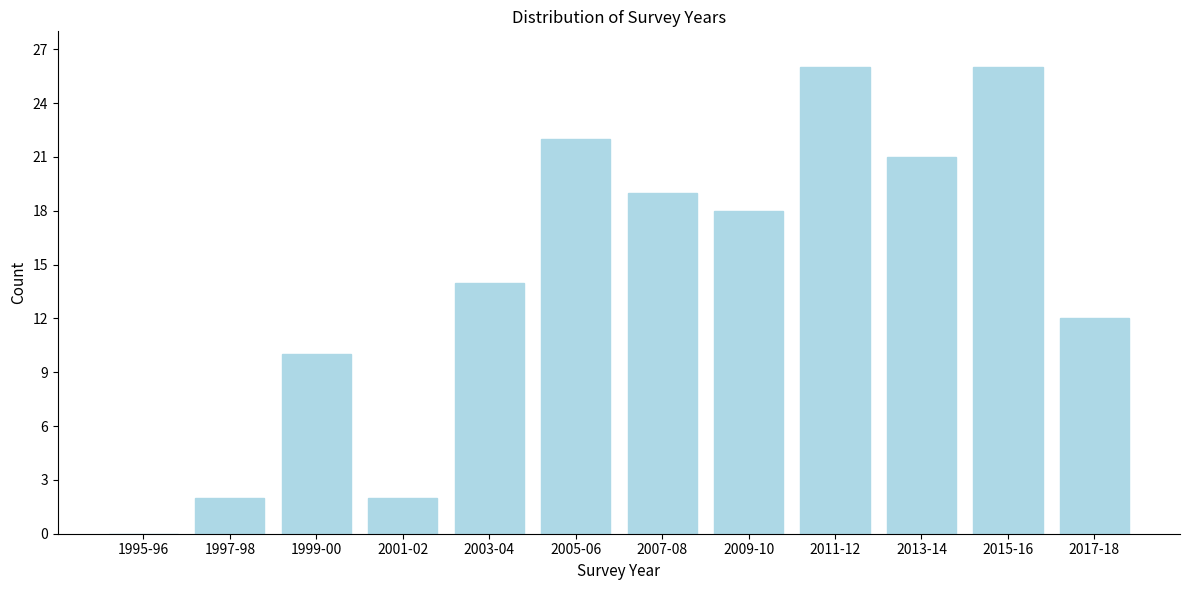

Reading left to right, transcribe all the data shown in this chart.

1995-96=0	1997-98=2	1999-00=10	2001-02=2	2003-04=14	2005-06=22	2007-08=19	2009-10=18	2011-12=26	2013-14=21	2015-16=26	2017-18=12